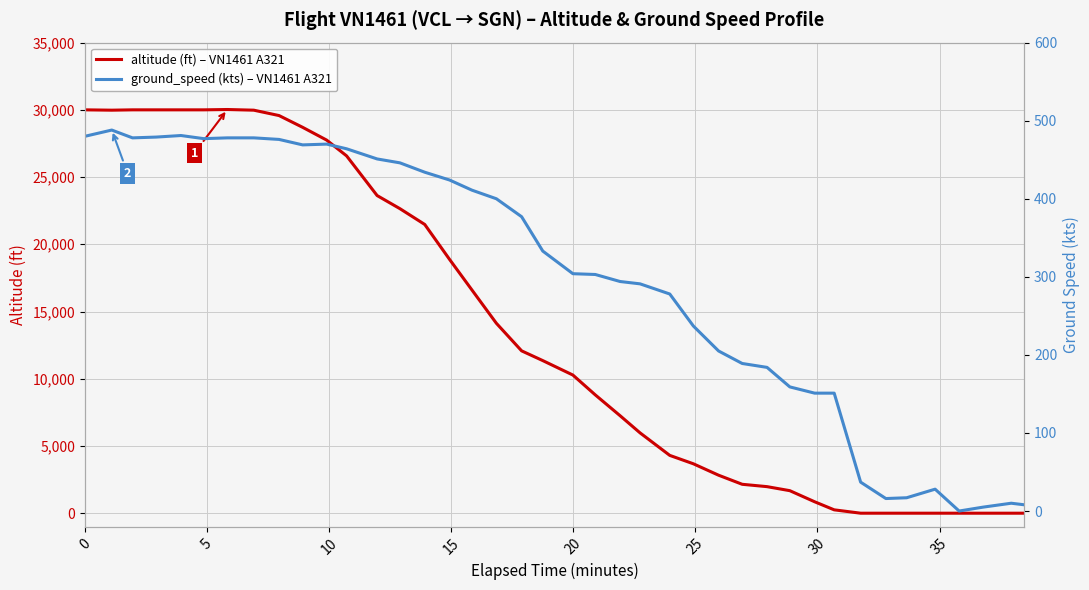

Is it true that ground_speed equals 319 at 15?

False